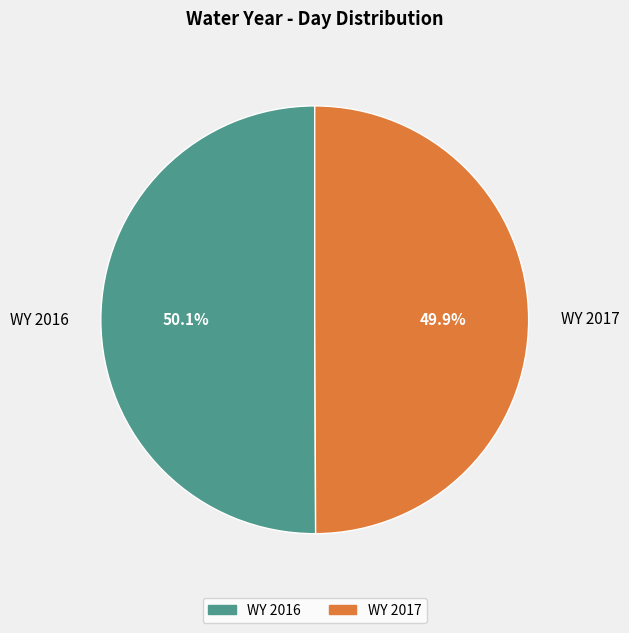

Is it true that WY 2016 is 50% of the pie?

True